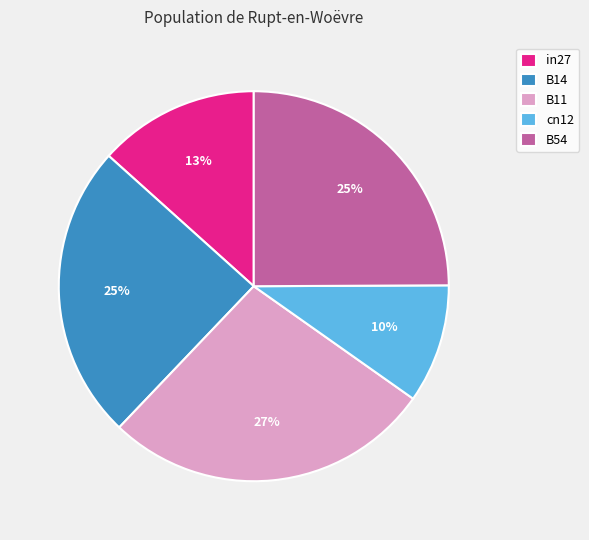

Which category has the smallest portion of the pie?

cn12